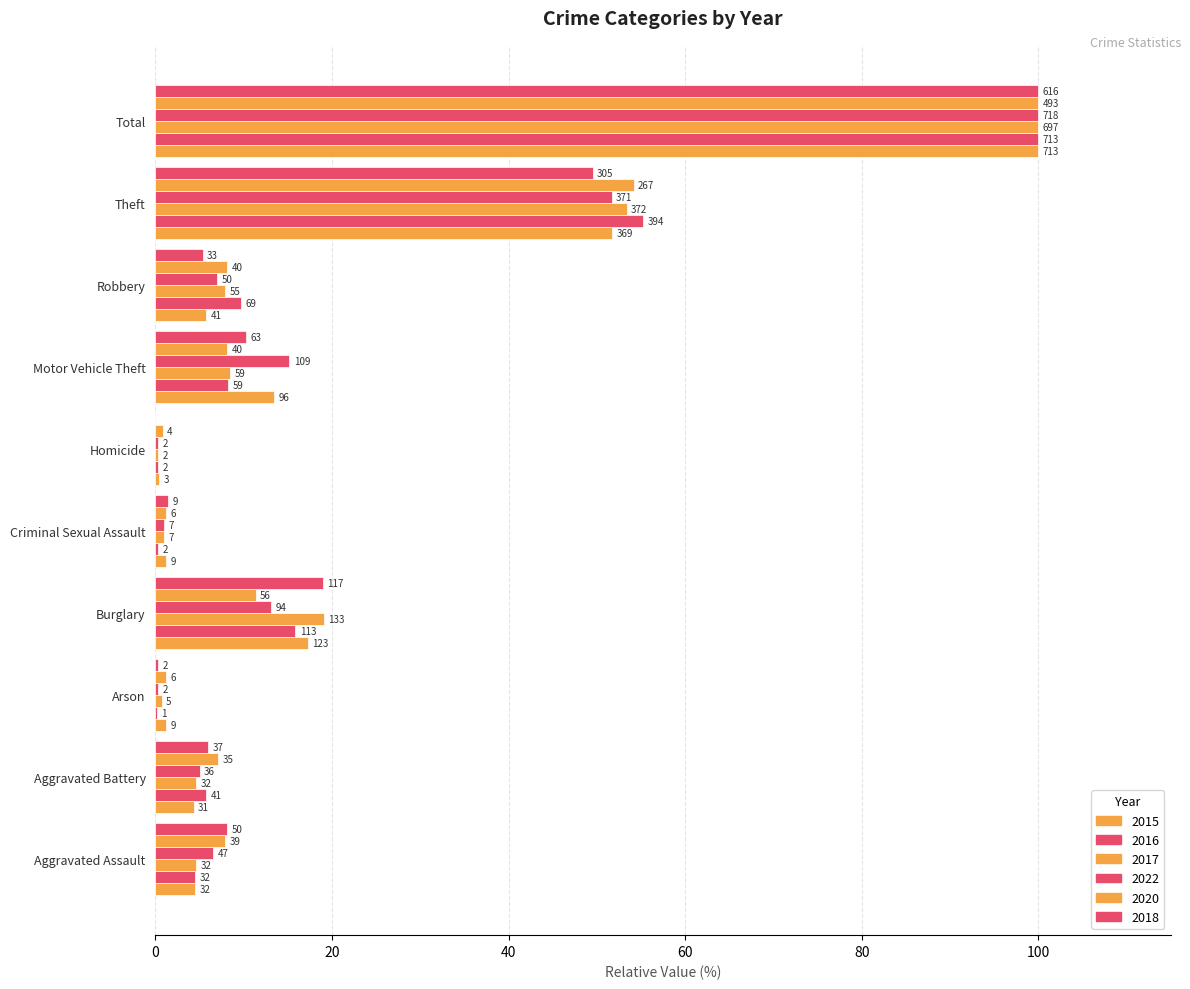

What is the difference between the maximum and minimum values in the 2015 series?

99.6